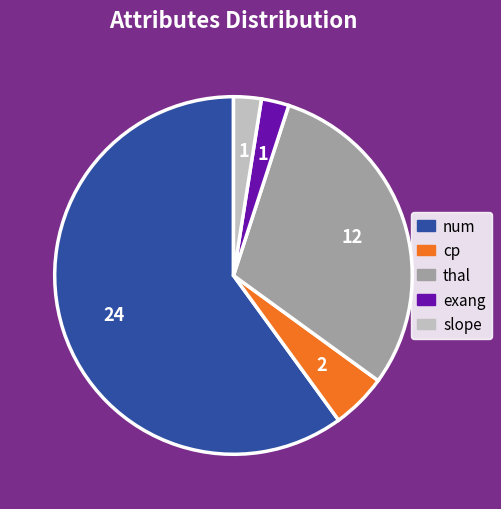

How many slices are in this pie chart?

5